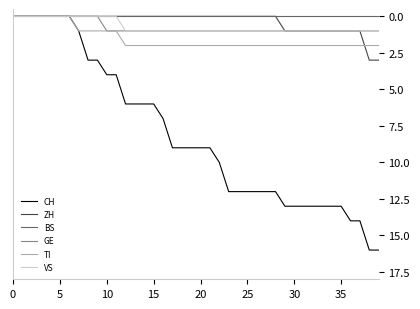

What is the sum of all CH values?

324